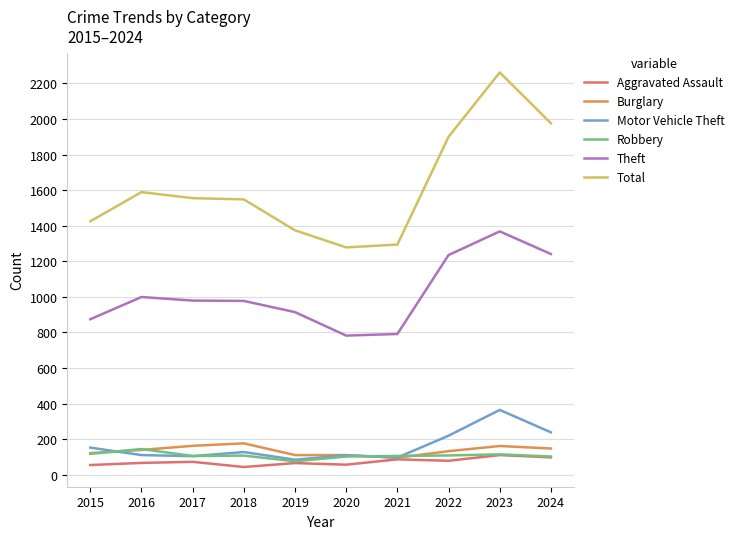

What is the spread (max minus min) of values at 2016?

1523